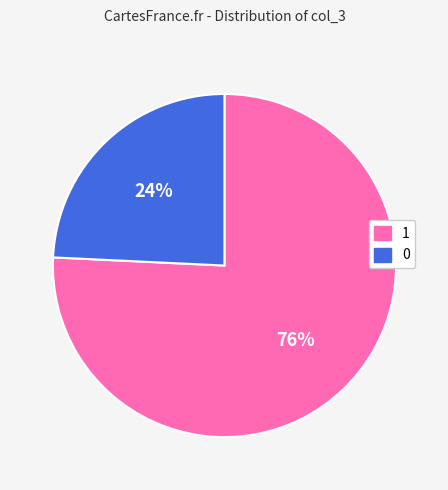

What is the majority slice?

1